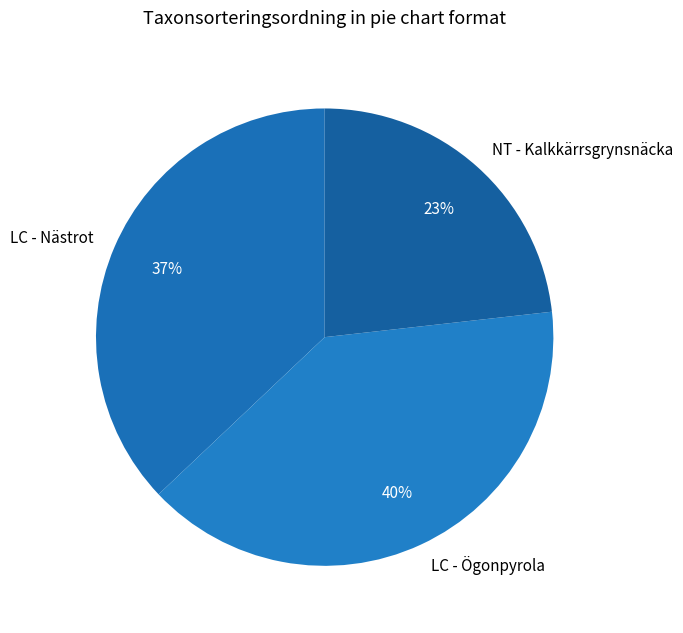

The NT - Kalkkärrsgrynsnäcka slice represents 33% of the pie. True or false?

False